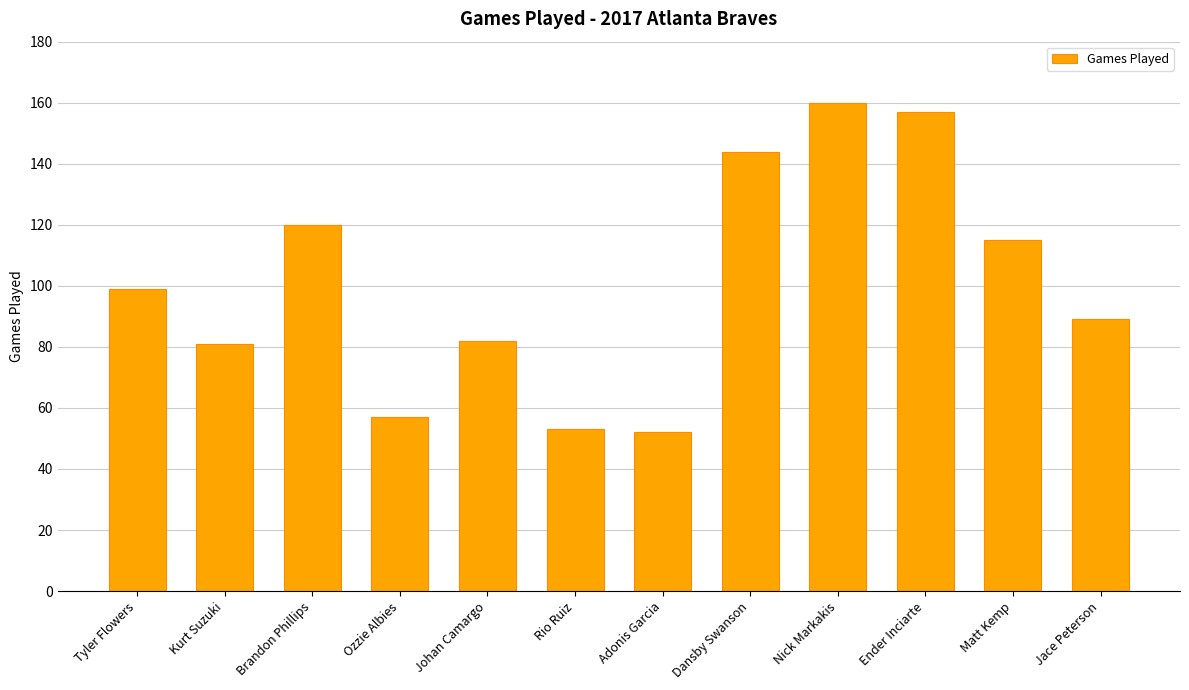

What is the value of the 11th bar from the left?

115